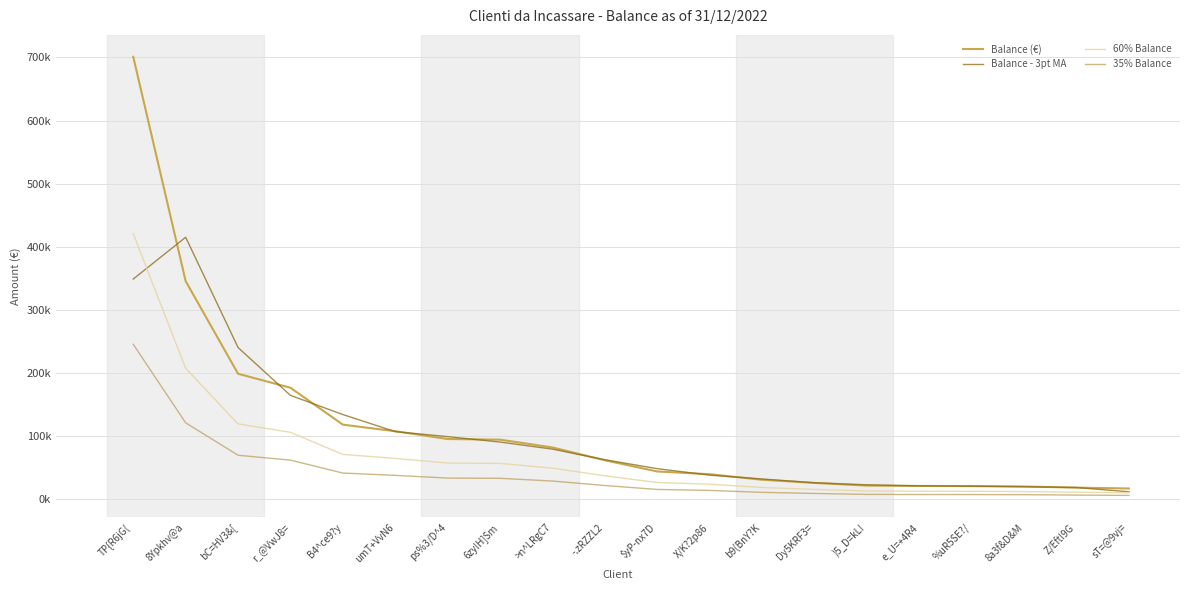

Does the chart display data point markers on the line(s)?

No